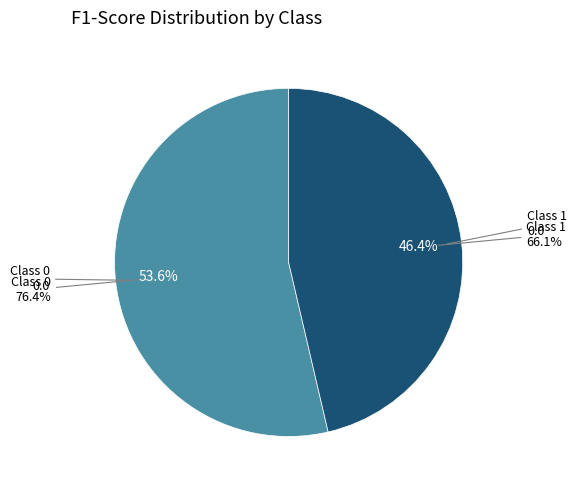

What percentage is the 1 slice, to the nearest percent?

46%